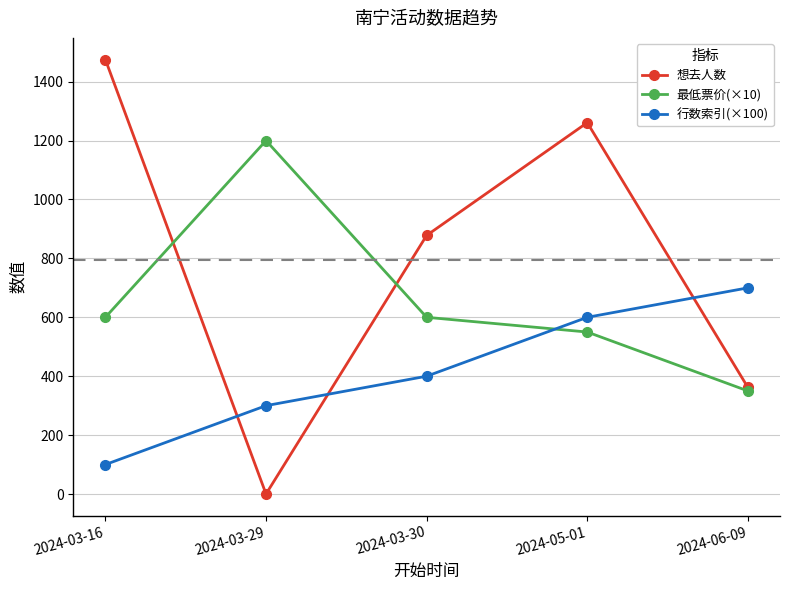

True or false: 想去人数 and 最低票价(×10) intersect in this chart.

True